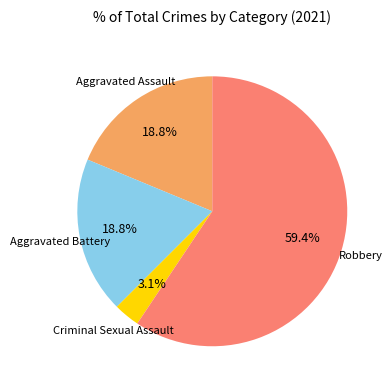

What is the total percentage of Robbery and Aggravated Battery?

78.1%